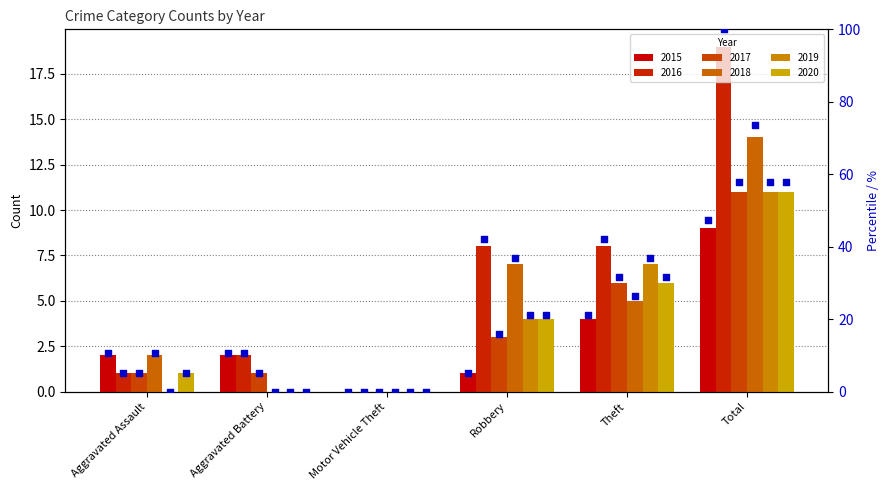

Which series has the largest Y range (max minus min)?

2016